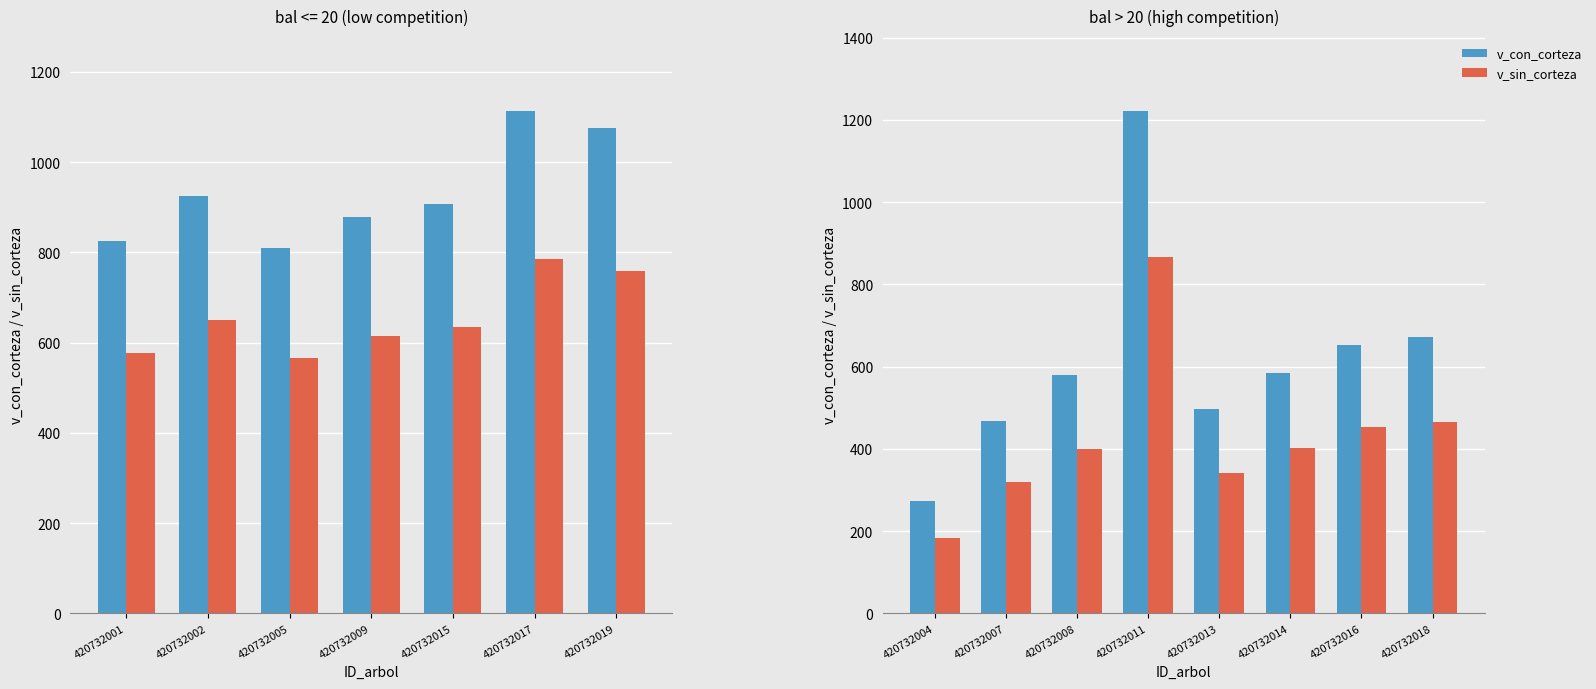

What is the value of the v_sin_corteza bar at the 7th from the left?

452.1